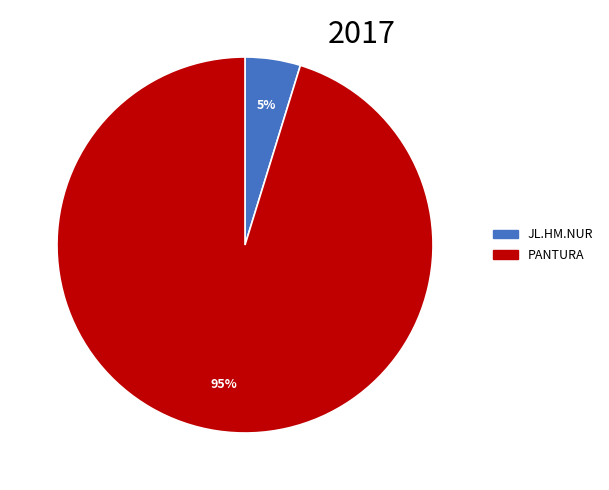

What percentage is the JL.HM.NUR slice, to the nearest percent?

5%